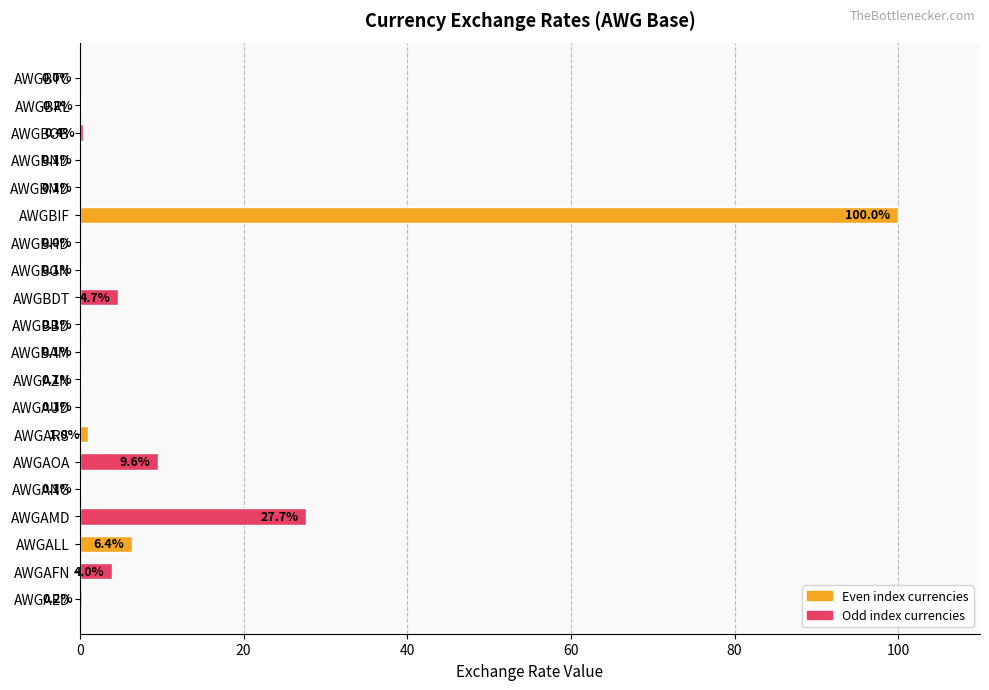

Which has a higher value, AWGAOA or AWGAZN?

AWGAOA